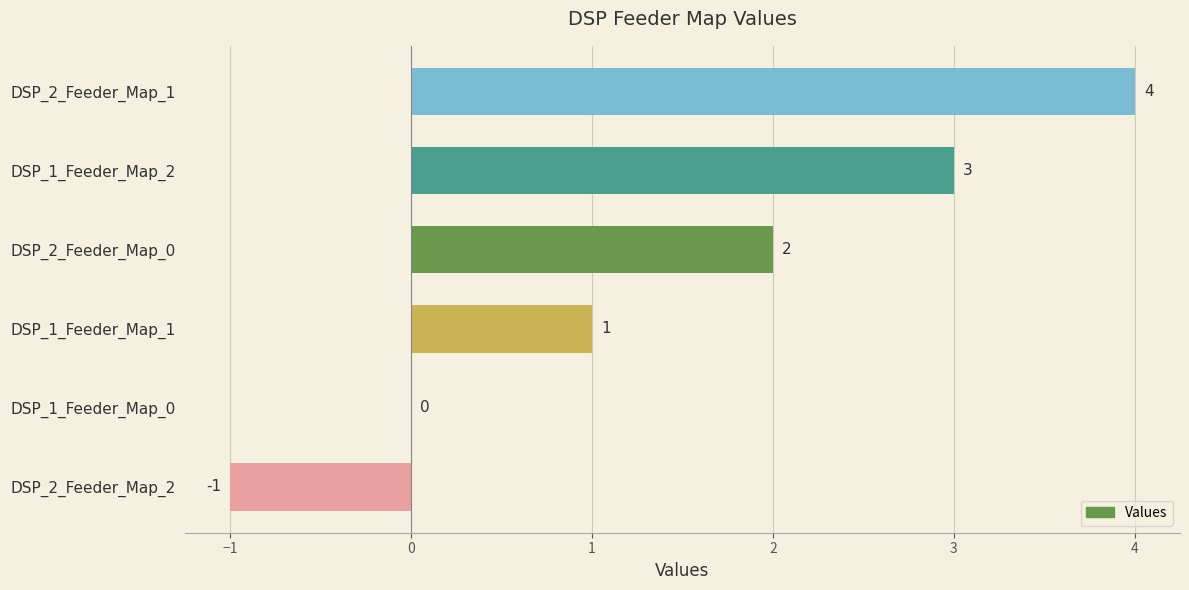

What is the change in value from DSP_1_Feeder_Map_0 to DSP_1_Feeder_Map_2?

+3